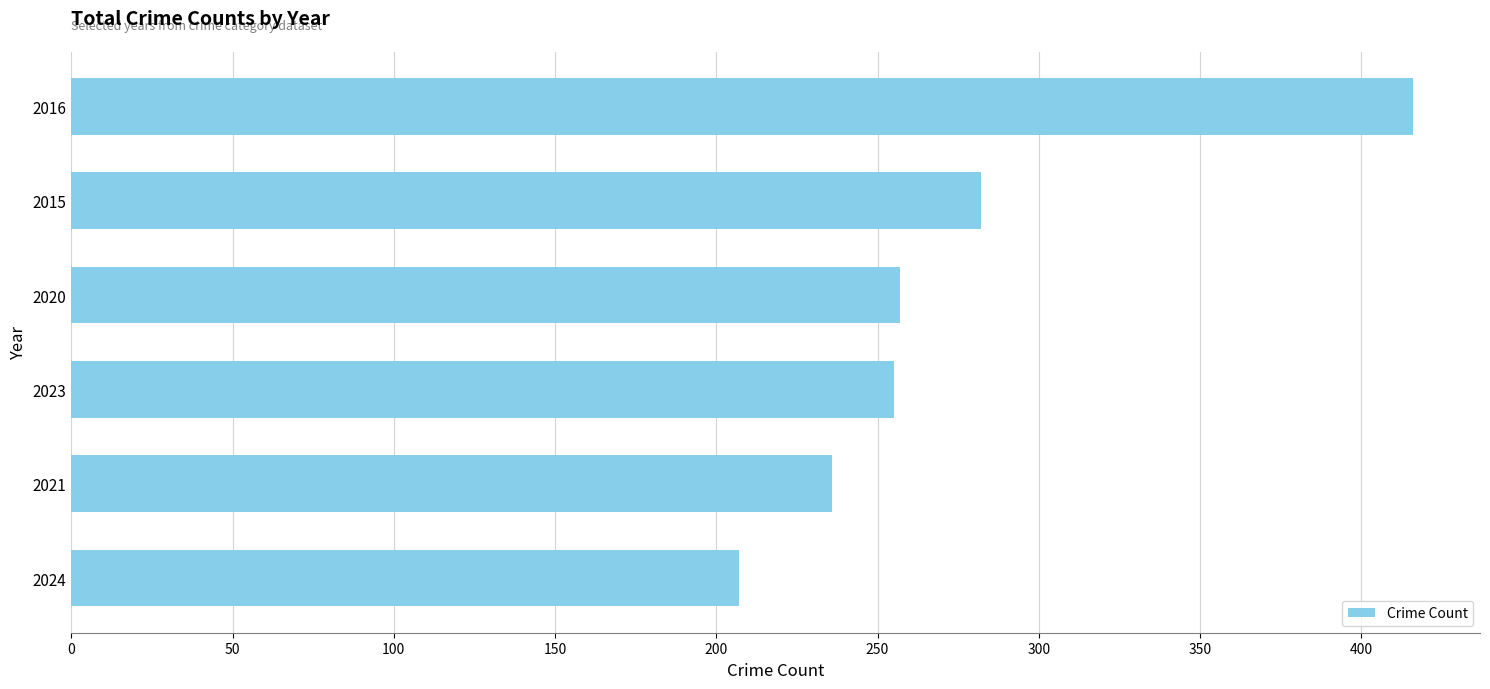

What is the change in value from 2021 to 2016?

+180